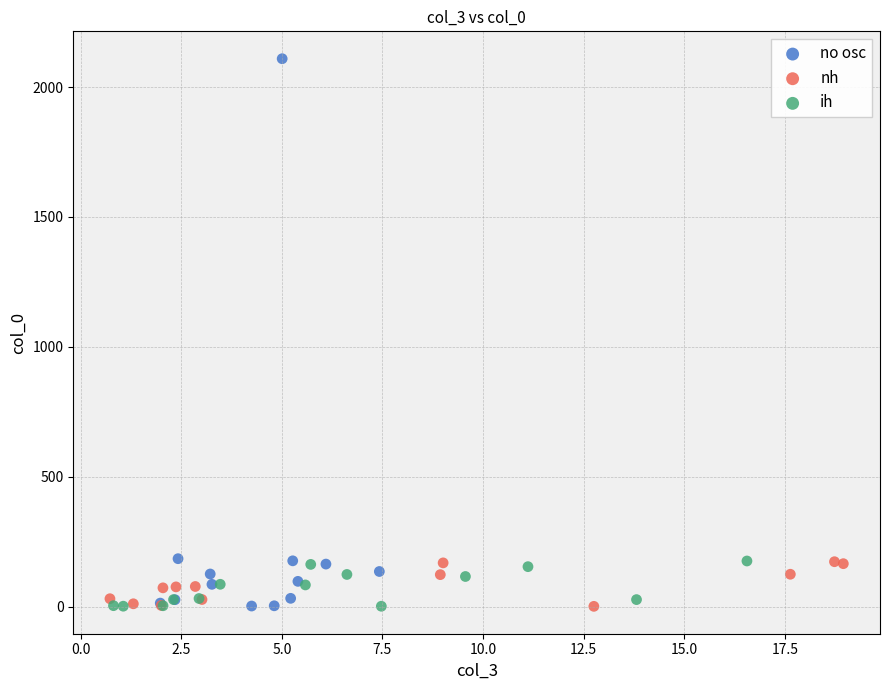

Which series has the widest spread of Y values?

no osc